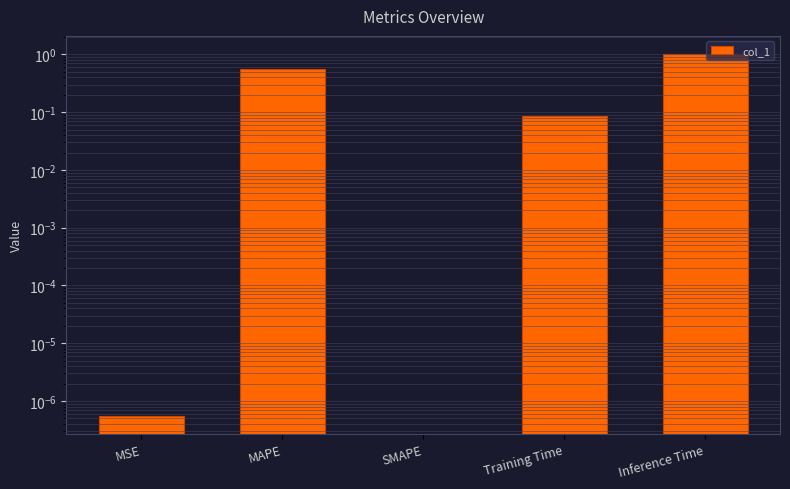

Reading left to right, transcribe all the data shown in this chart.

0.0	0.6	0.0	0.1	1.0